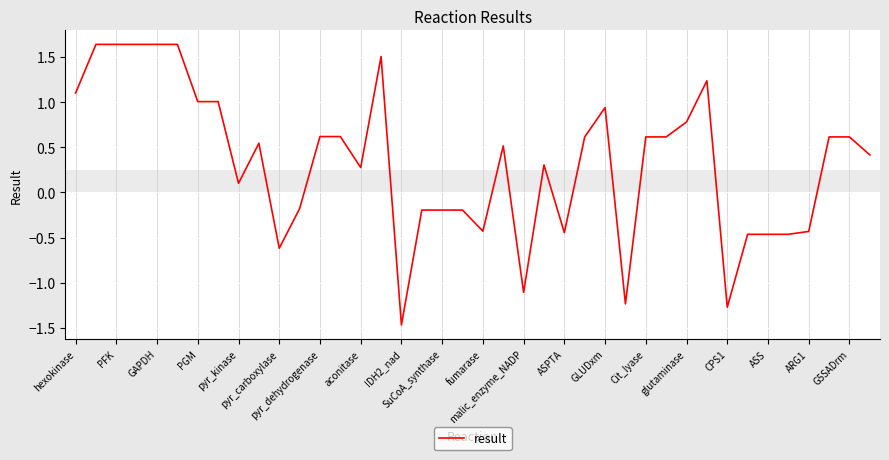

Count the number of categories in the chart.

40